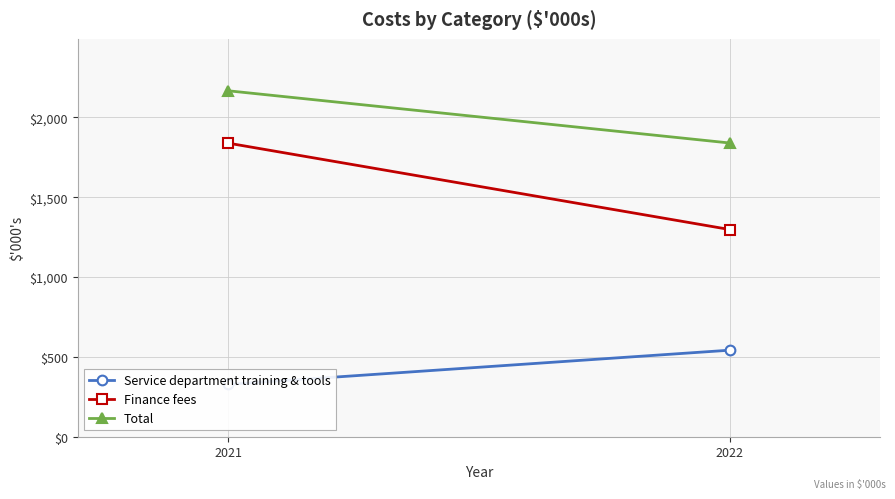

What is the average value of the Finance fees series?

1568